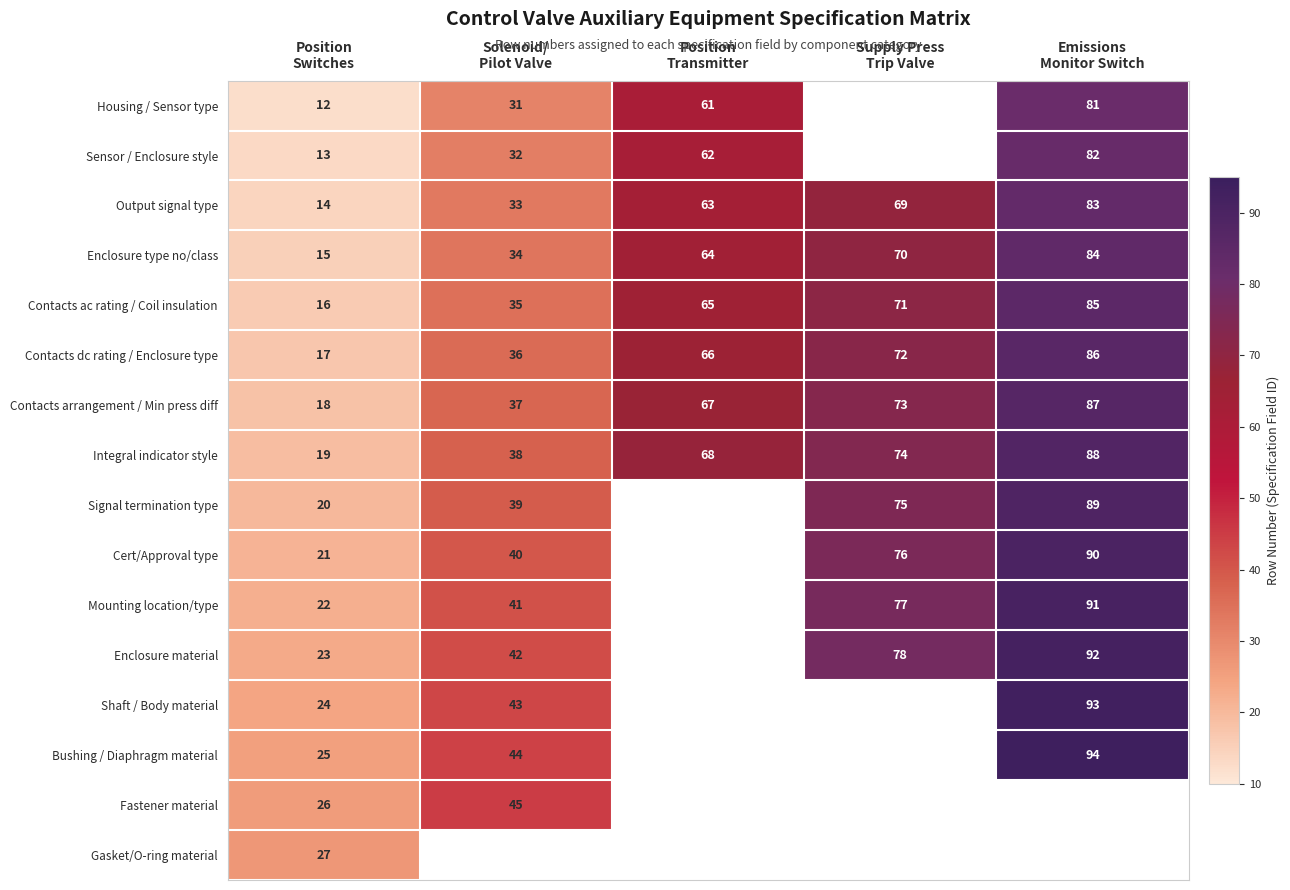

The value of Contacts dc rating / Enclosure type at Position Transmitter is 103.7. True or false?

False